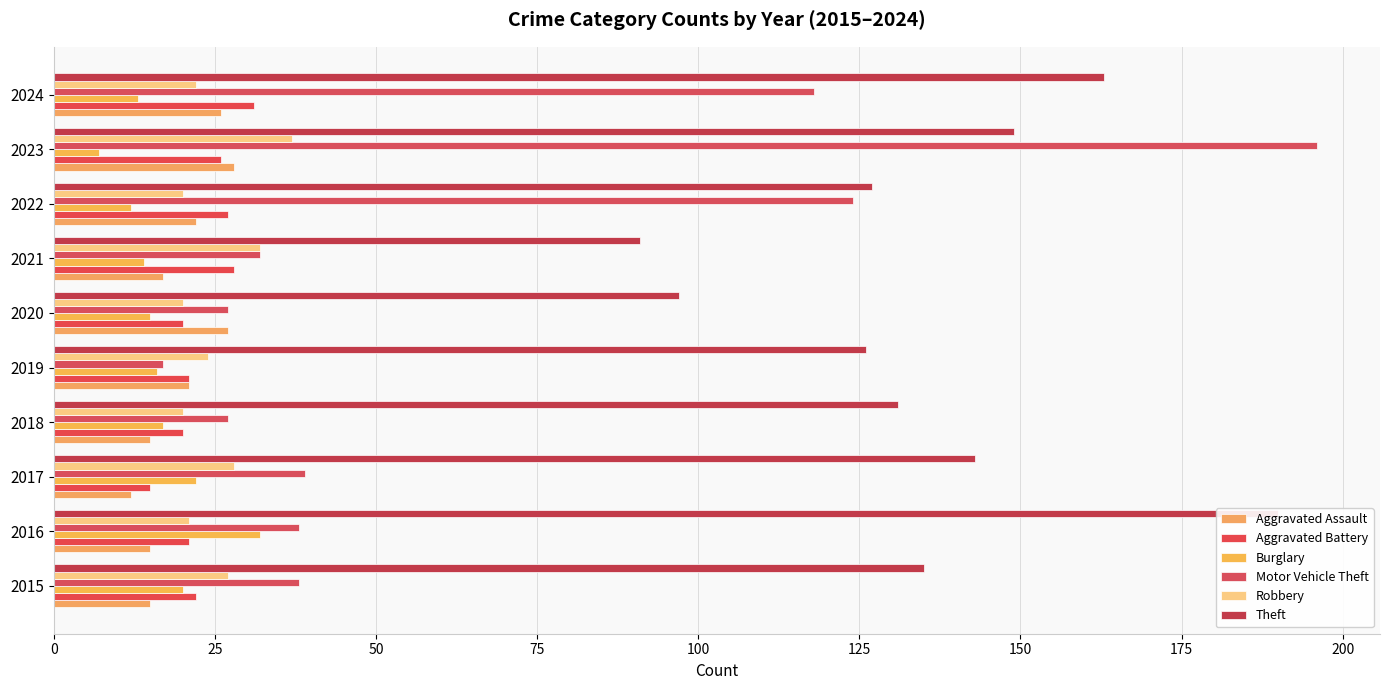

Does the chart contain stacked bars?

No